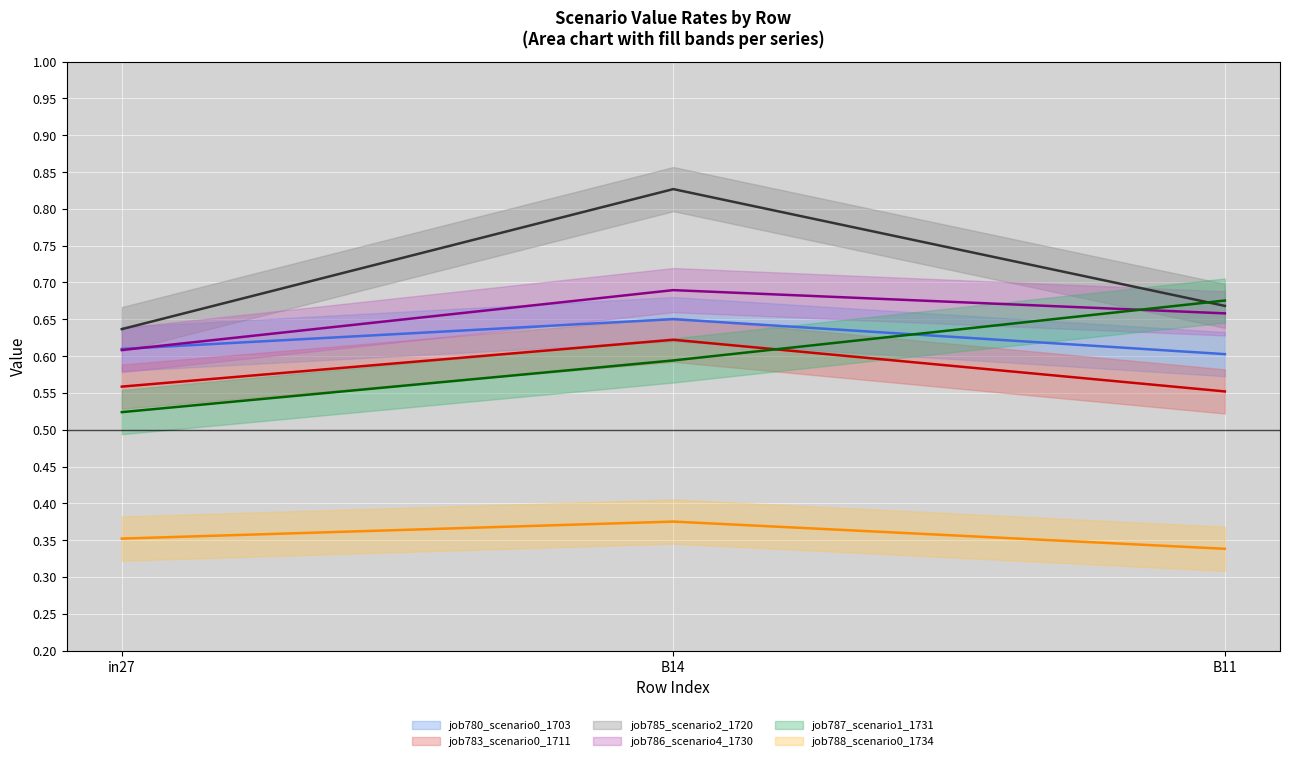

How many job785_scenario2_1720 values are between 0 and 1?

3